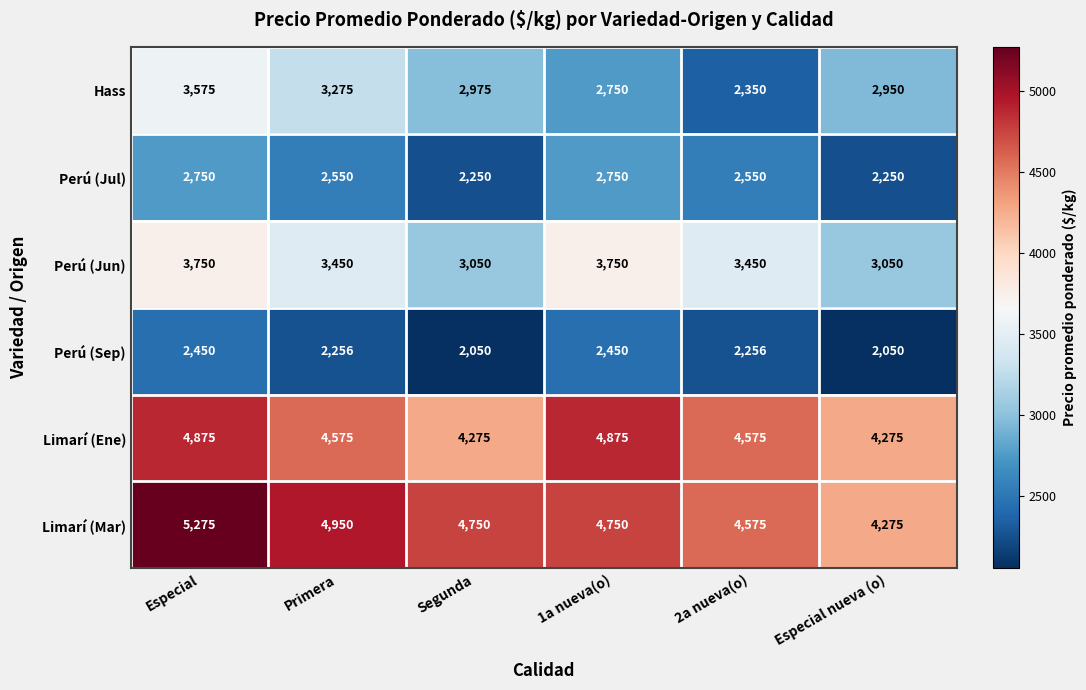

How many data points in Hass are less than 2975?

3